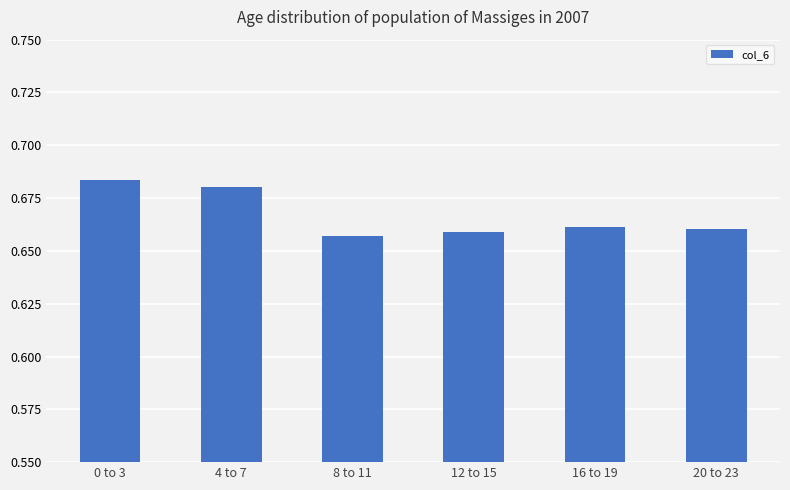

Which category has the highest value across all series?

0 to 3